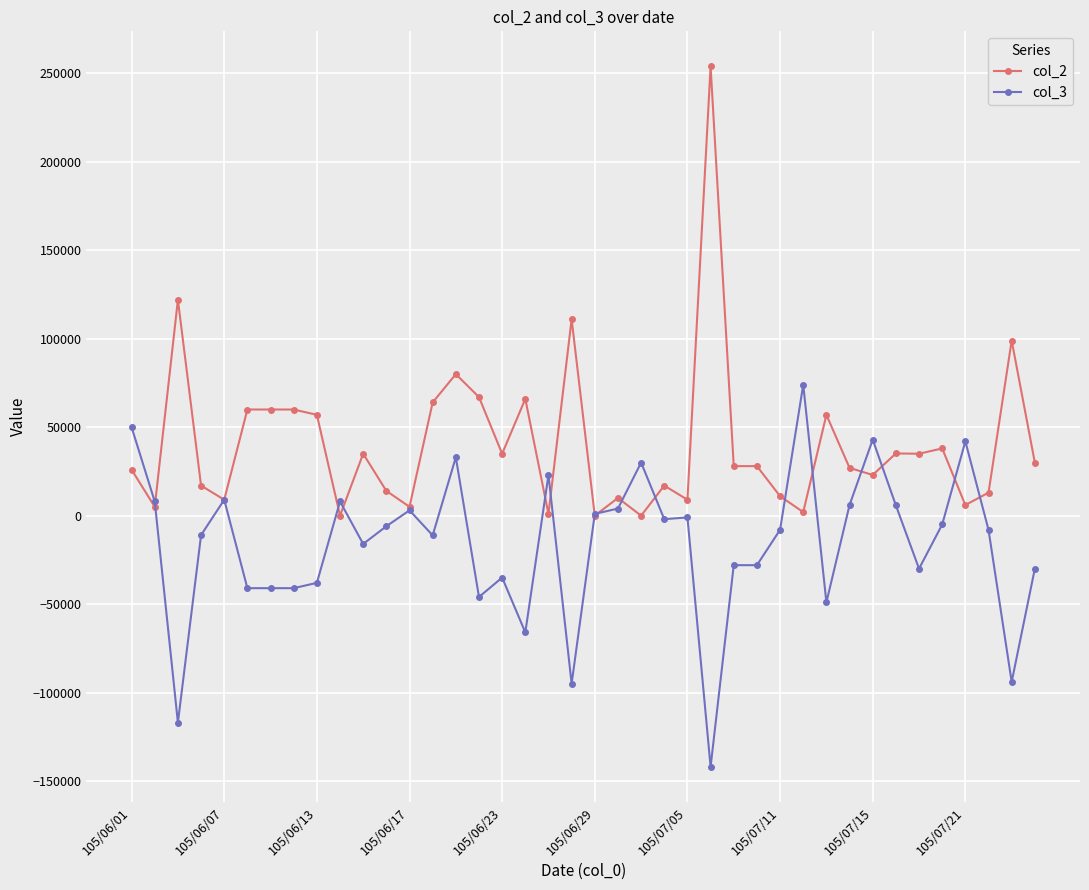

List the series in order of their peak value, lowest first.

col_3, col_2